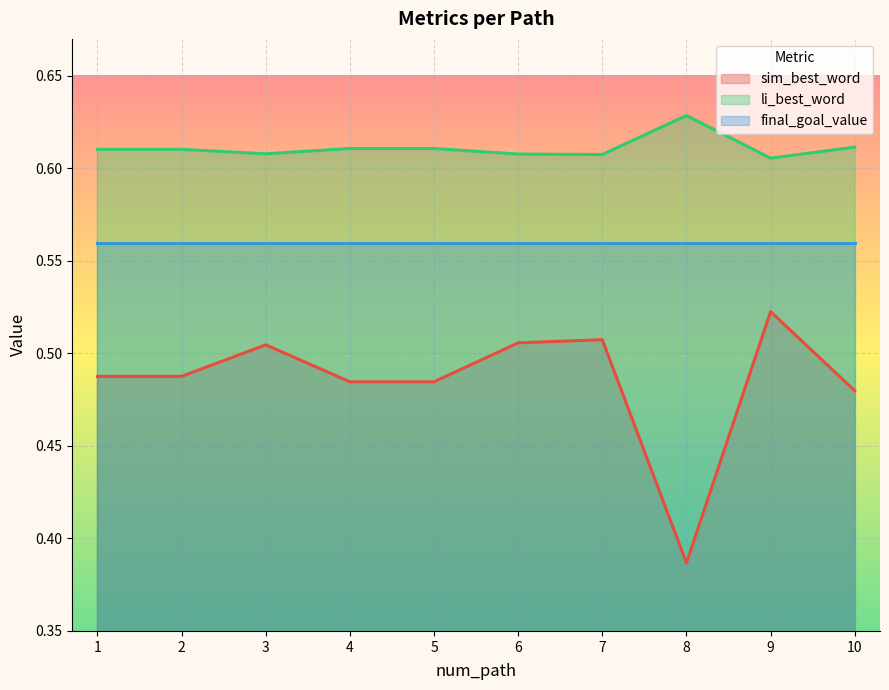

Which series has the largest total across all categories?

li_best_word